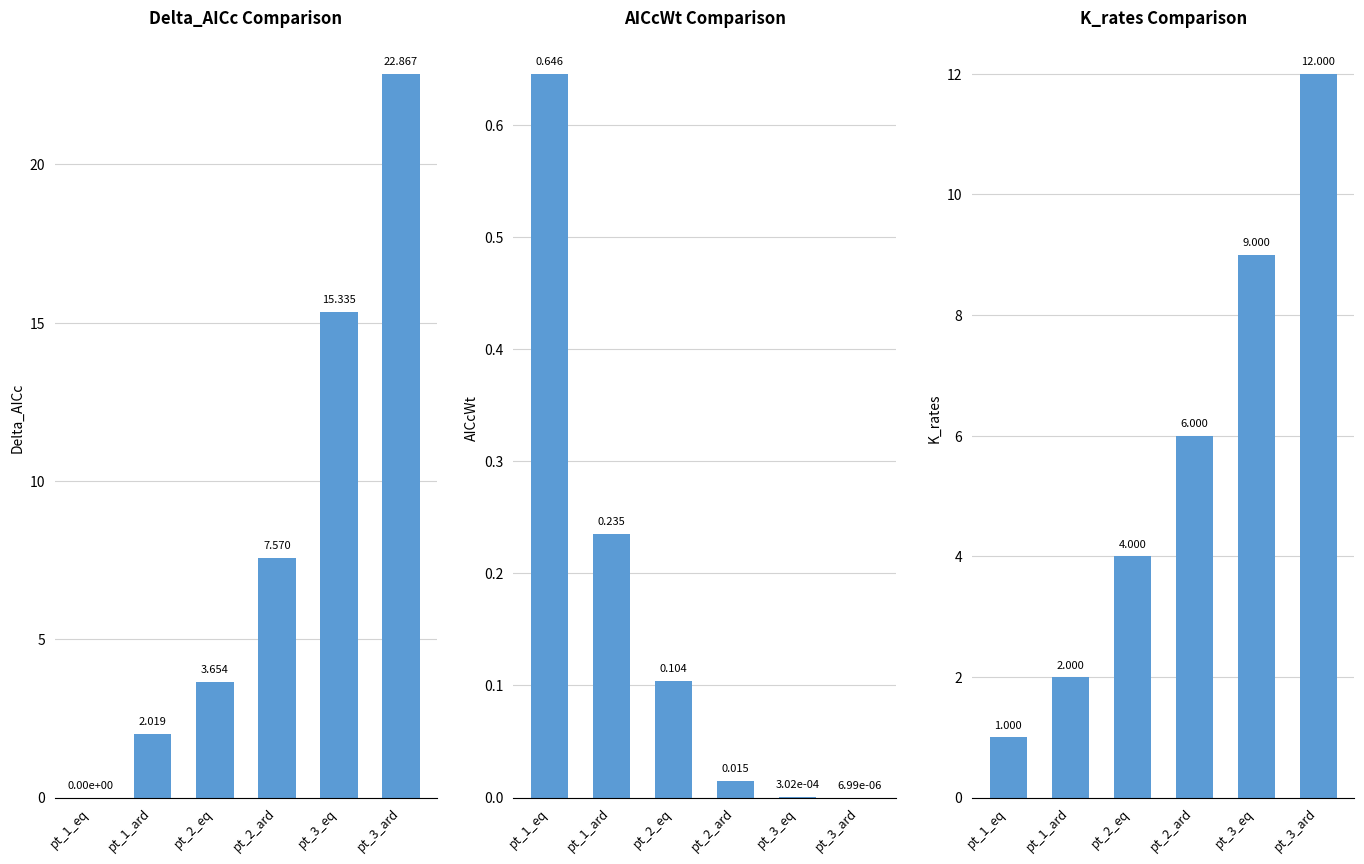

Reading left to right, what are all the values shown in this chart?

Delta_AICc: 0.0	2.0	3.7	7.6	15.3	22.9
AICcWt: 0.6	0.2	0.1	0.0	0.0	0.0
K_rates: 1.0	2.0	4.0	6.0	9.0	12.0